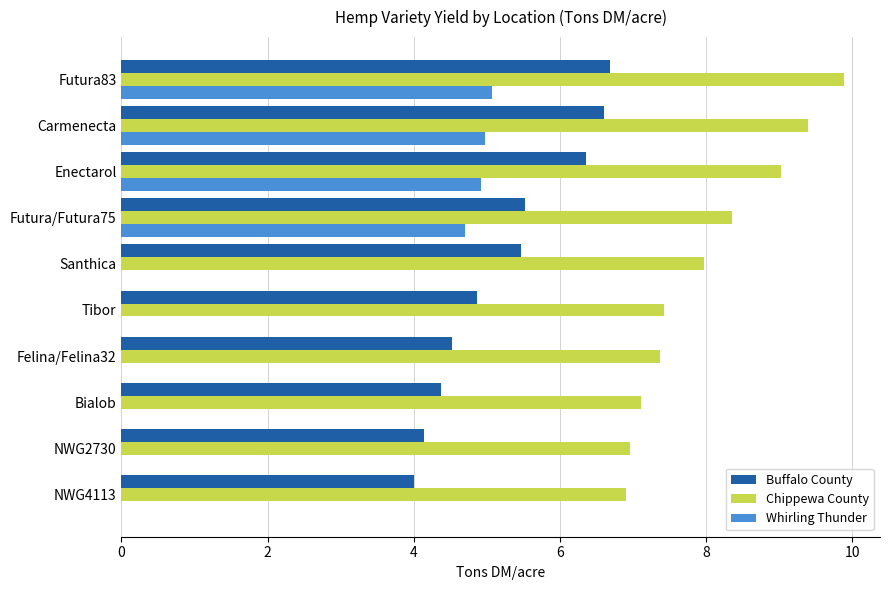

Between Tibor and NWG4113, which series saw the biggest shift?

Buffalo County